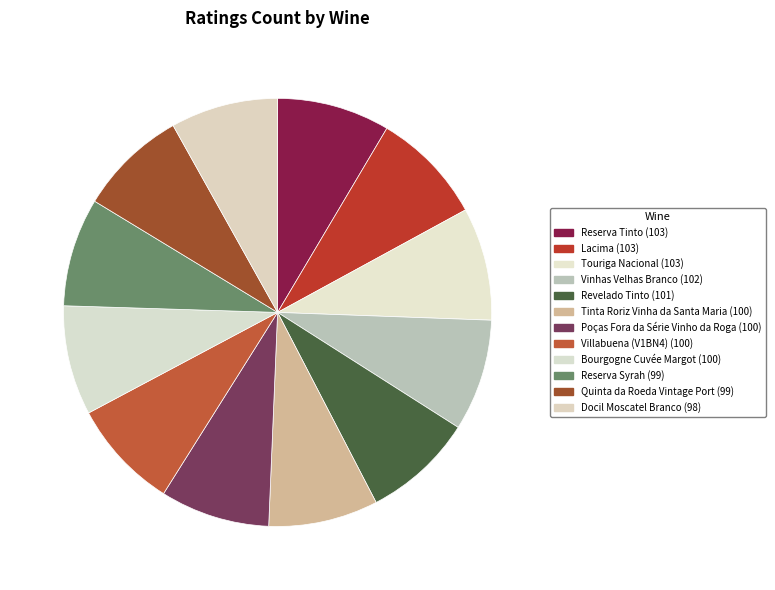

To the nearest percent, what portion does Quinta da Roeda Vintage Port represent?

8%